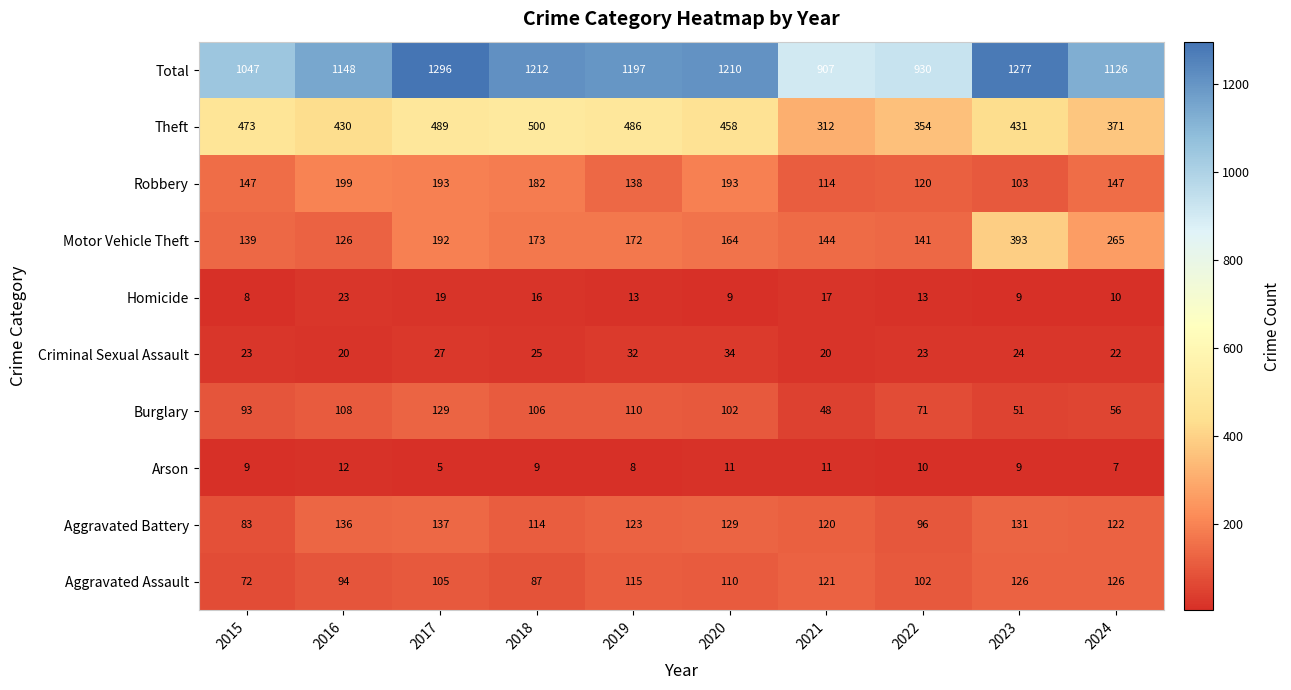

True or false: Arson has a value of 4 at 2018.

False